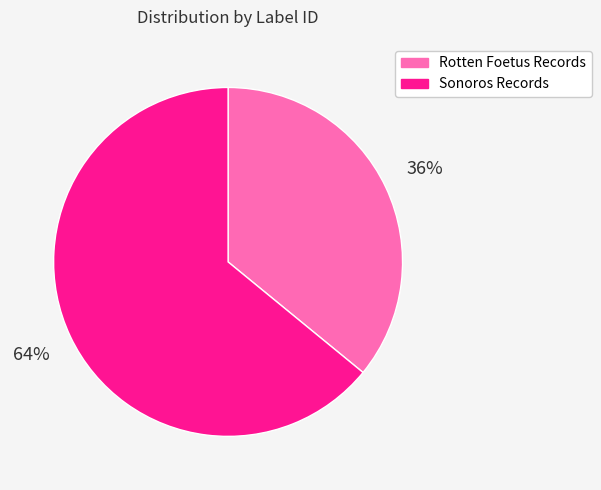

How many slices are in this pie chart?

2